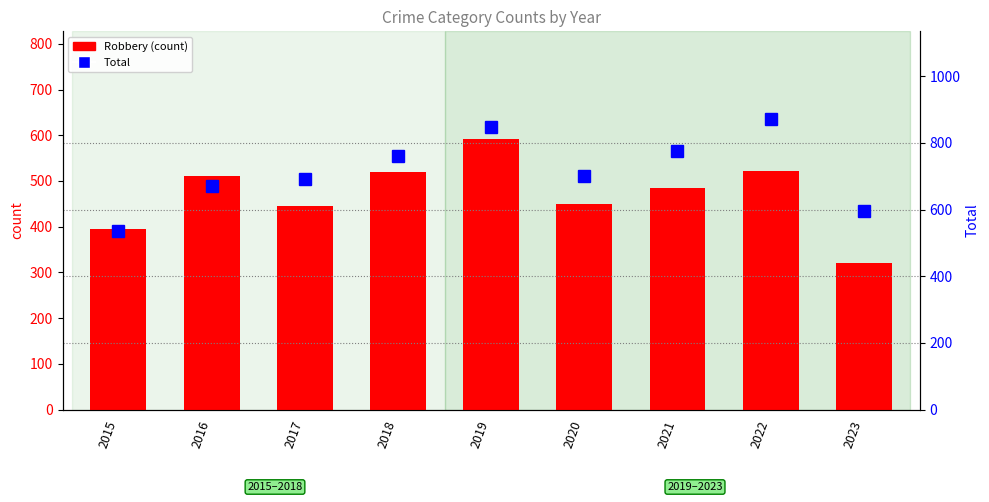

Where does the Total series first go above 700?

2018